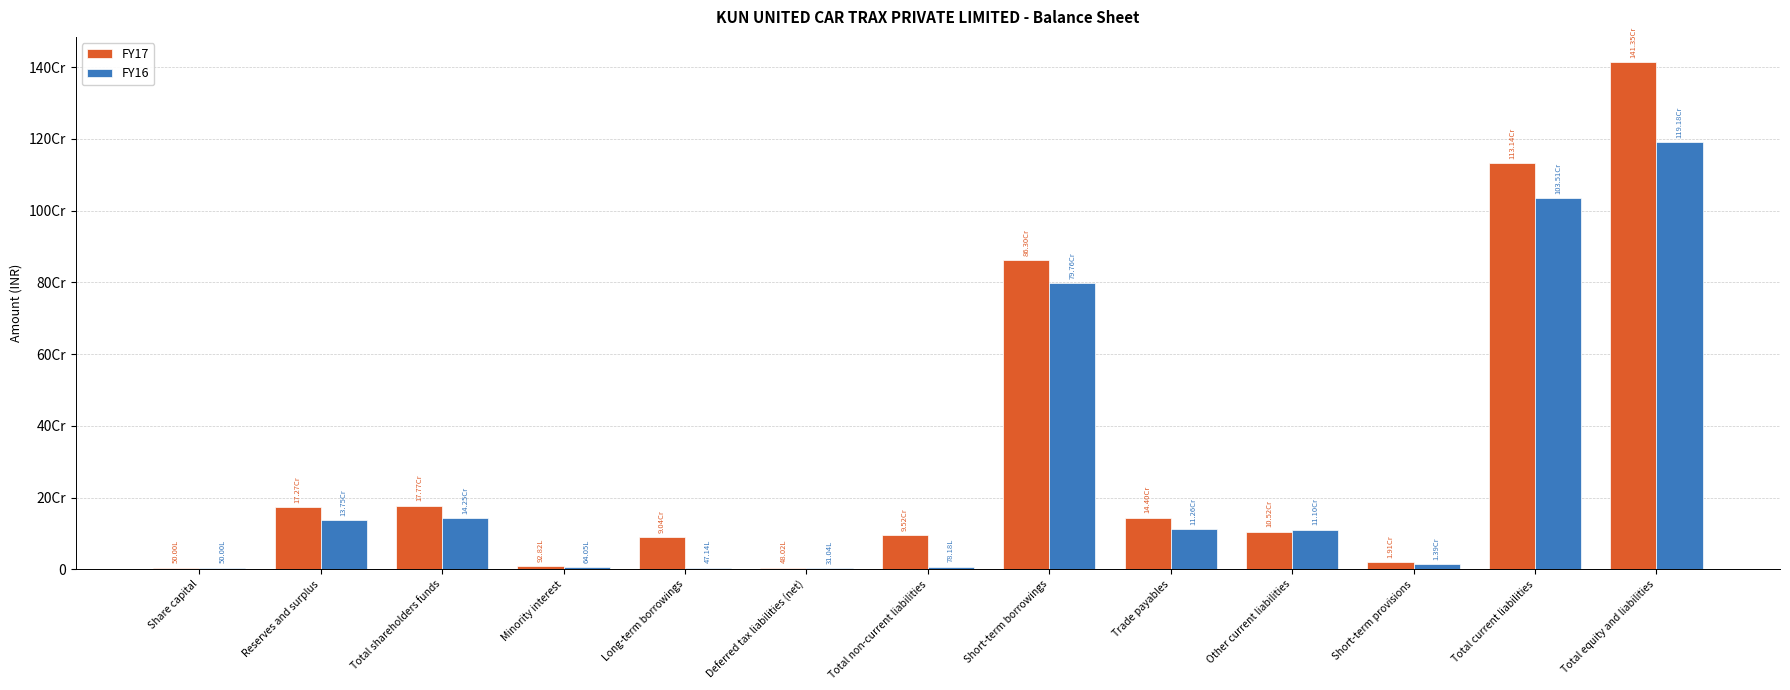

Reading right to left, transcribe all the data shown in this chart.

FY17: Total equity and liabilities=1413520228	Total current liabilities=1131372235	Short-term provisions=19110308	Other current liabilities=105211330	Trade payables=144016897	Short-term borrowings=863033700	Total non-current liabilities=95162027	Deferred tax liabilities (net)=4802324	Long-term borrowings=90359703	Minority interest=9281674	Total shareholders funds=177704292	Reserves and surplus=172704292	Share capital=5000000
FY16: Total equity and liabilities=1191766389	Total current liabilities=1035089660	Short-term provisions=13908666	Other current liabilities=110965302	Trade payables=112616837	Short-term borrowings=797598855	Total non-current liabilities=7817908	Deferred tax liabilities (net)=3104077	Long-term borrowings=4713831	Minority interest=6404636	Total shareholders funds=142454185	Reserves and surplus=137454185	Share capital=5000000